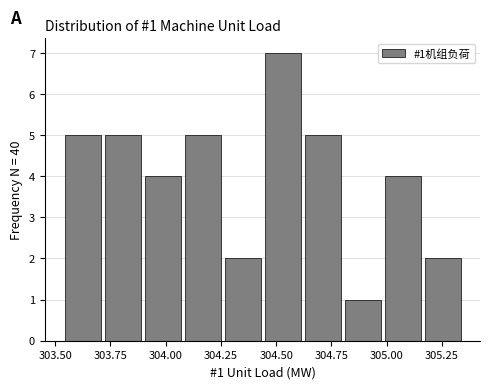

Around what value on the x-axis is the tallest bar? Give the approximate position of its centre, as read against the axis.

304.55